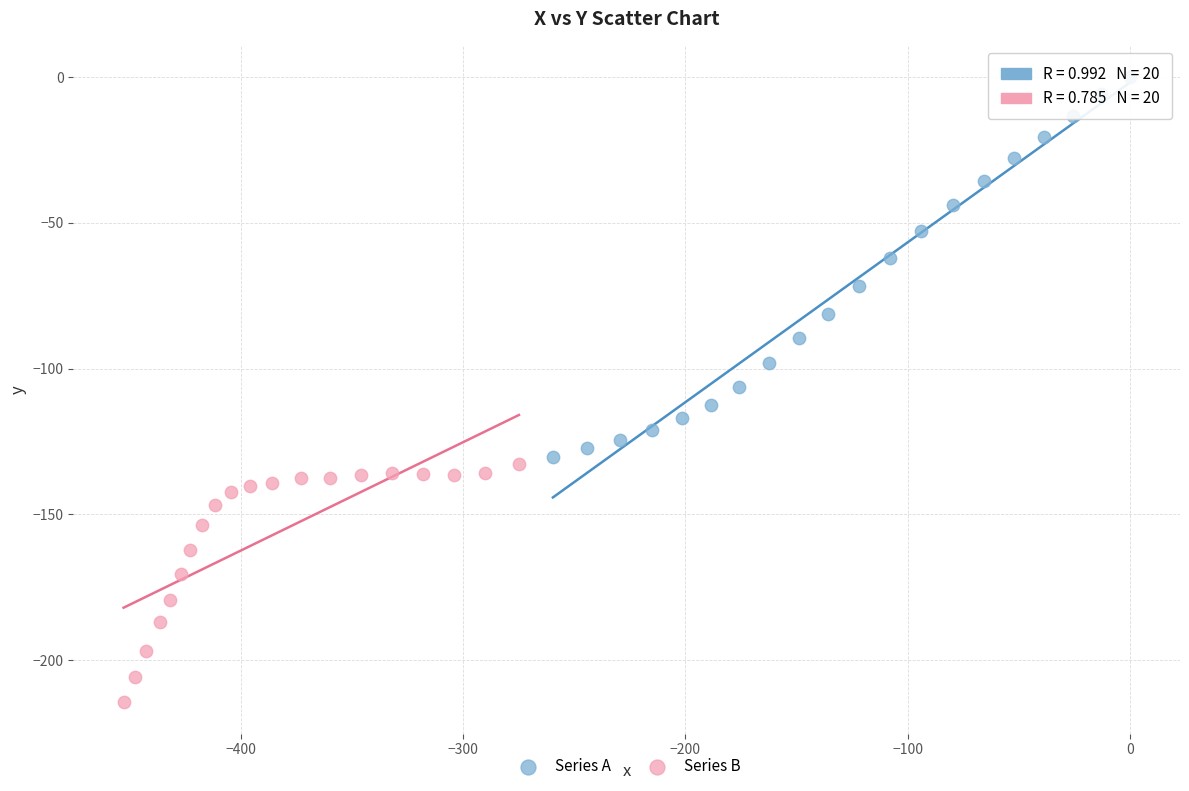

Which series contains the lowest Y value?

Series B